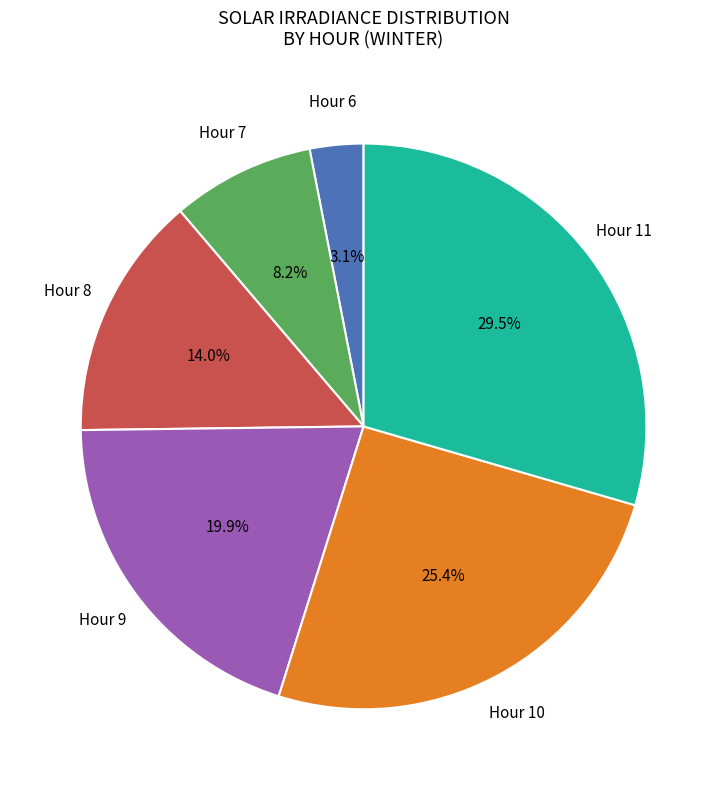

Is there a majority slice in this chart?

No